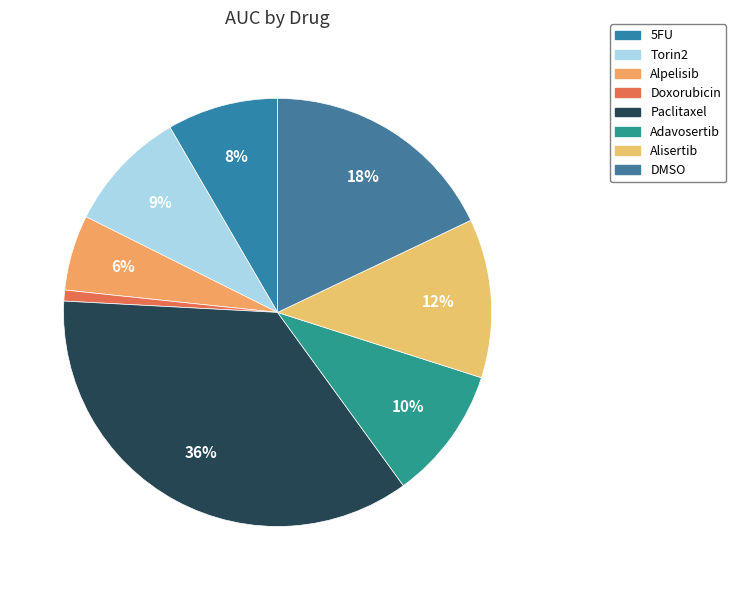

True or false: Doxorubicin accounts for 11% of the total.

False